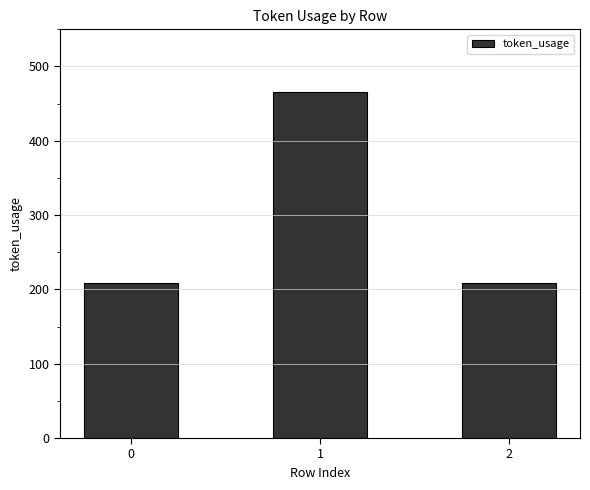

Approximately how many times larger is the value at 1 compared to 2?

2.2